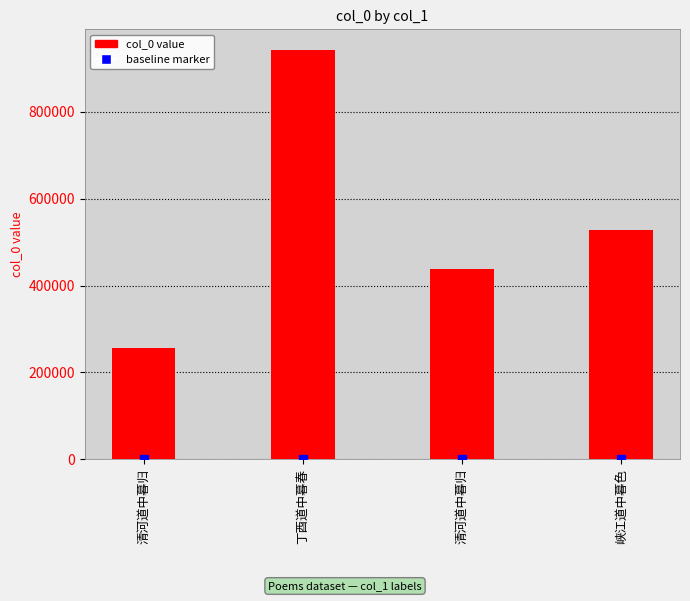

How many data points does each series have?

4